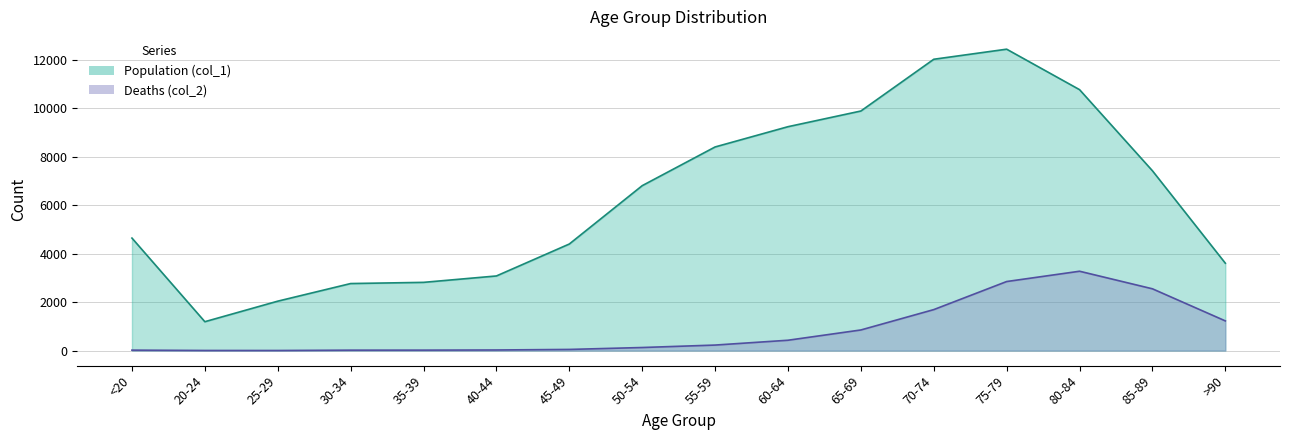

True or false: Deaths (col_2) and Population (col_1) intersect in this chart.

False